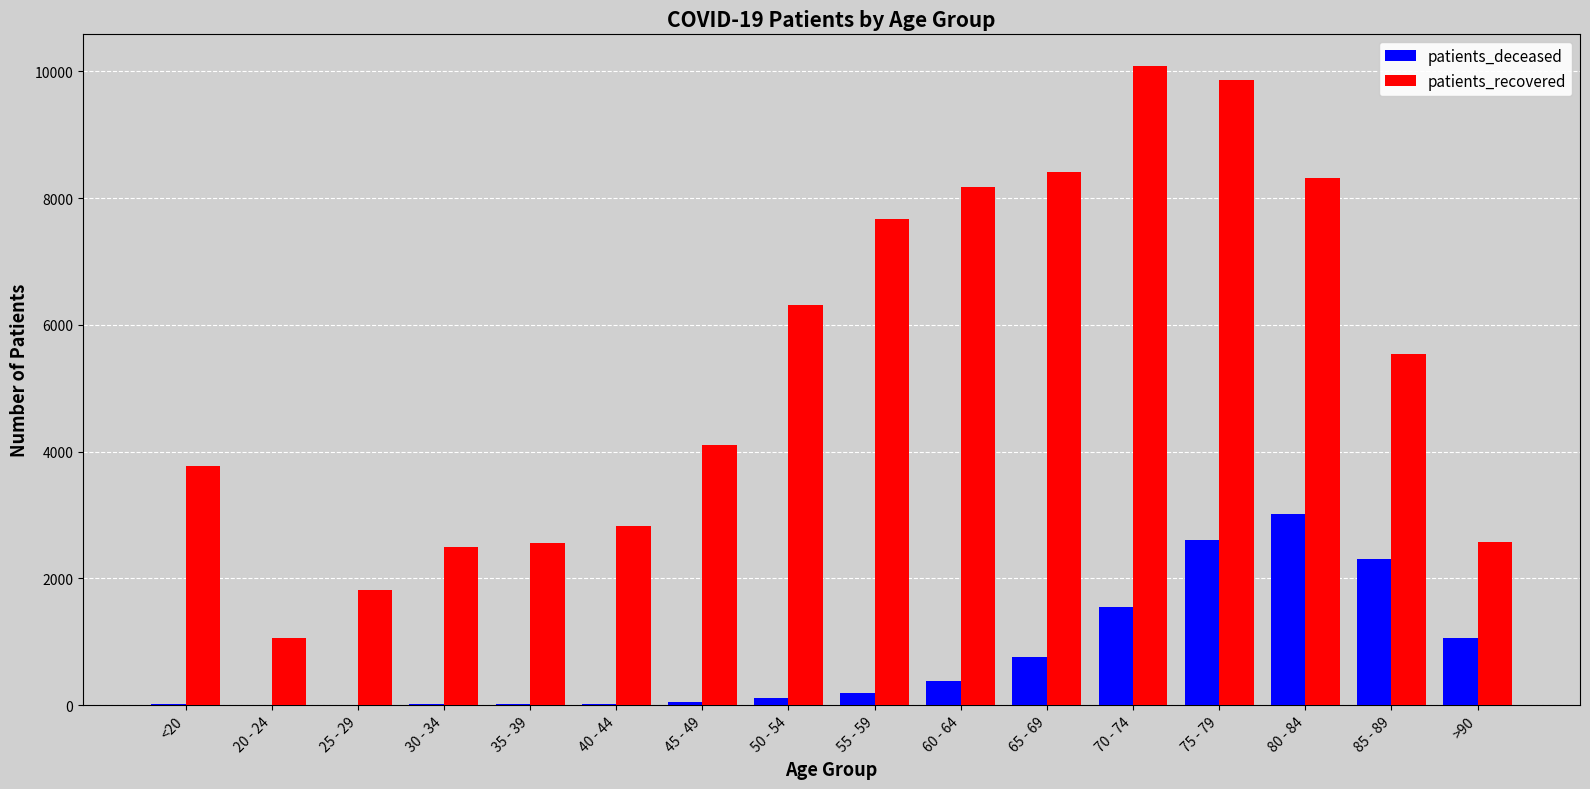

Between 40 - 44 and 75 - 79, which series saw the biggest shift?

patients_recovered